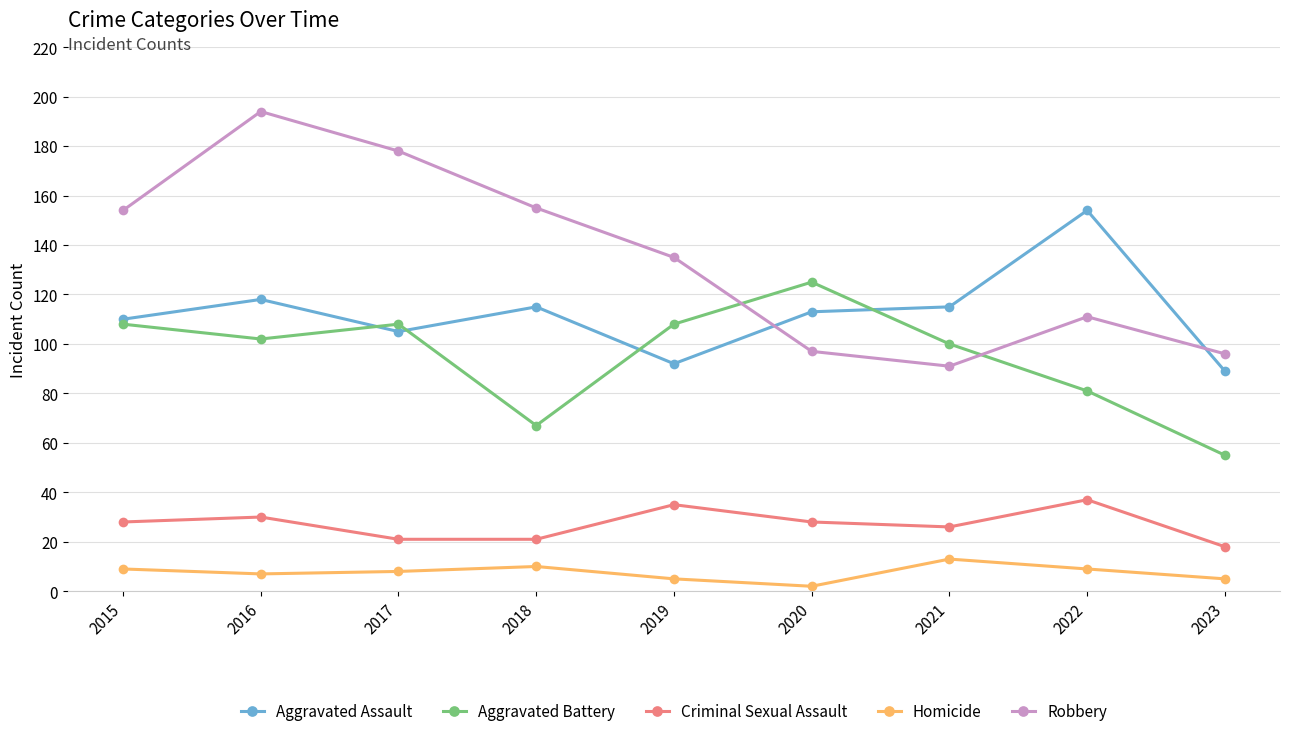

What is the minimum value for Robbery?

91